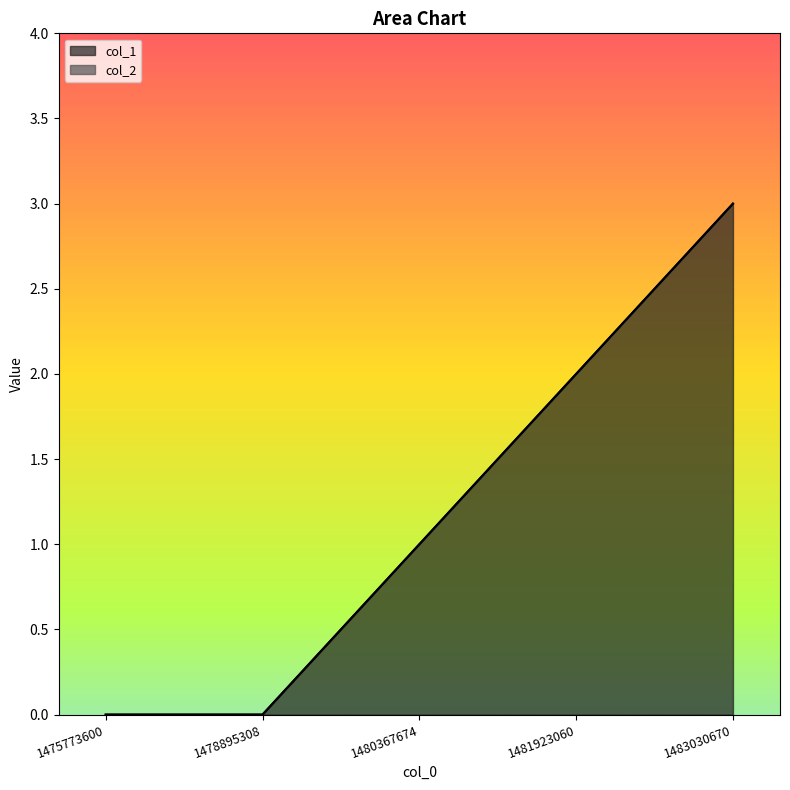

What is the value of the 5th point from the left?

3